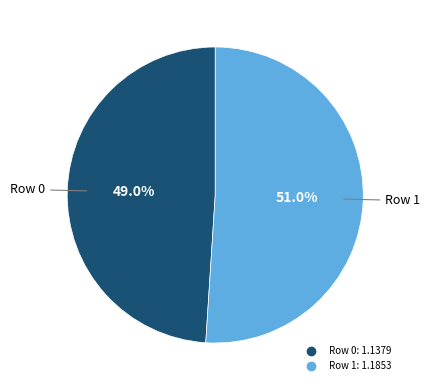

To the nearest percent, what is the difference between the Row 1 and Row 0 slice percentages?

2%